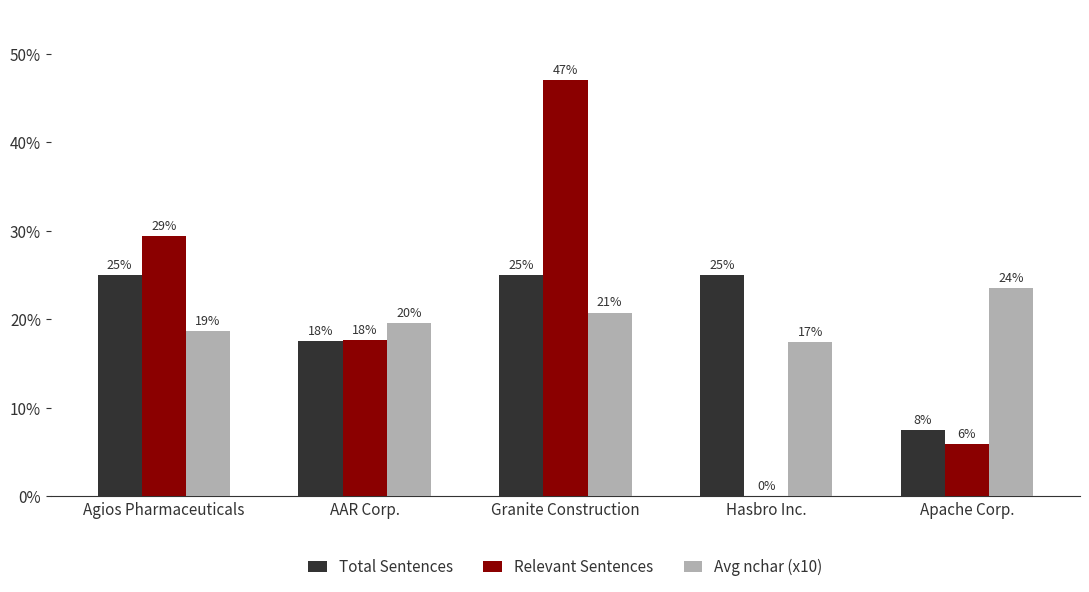

What is the difference between the maximum and second lowest values in the Total Sentences series?

7.5